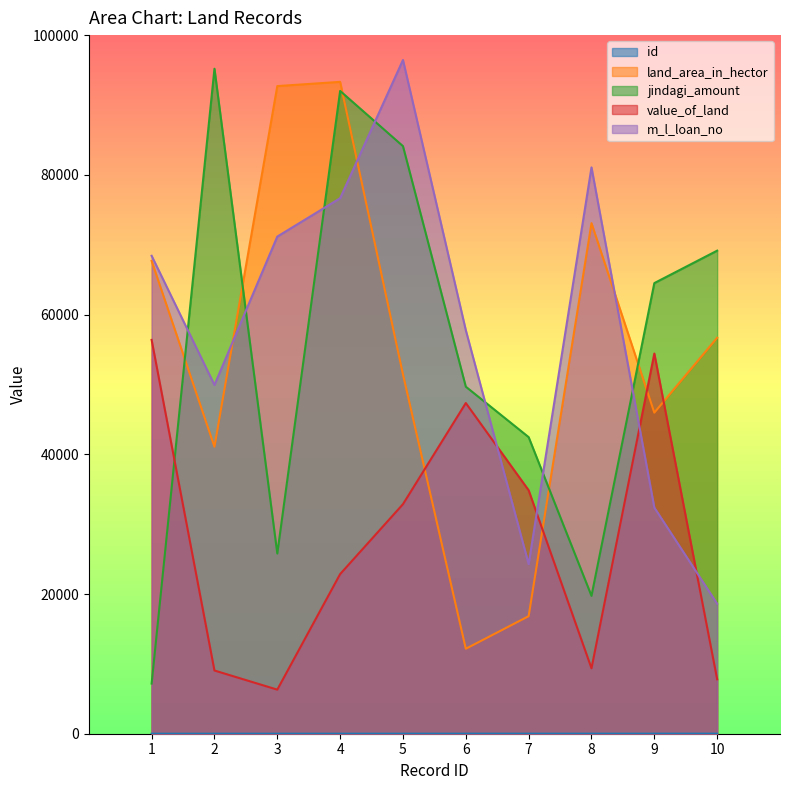

True or false: jindagi_amount has more than 0 points higher than both neighbors.

True